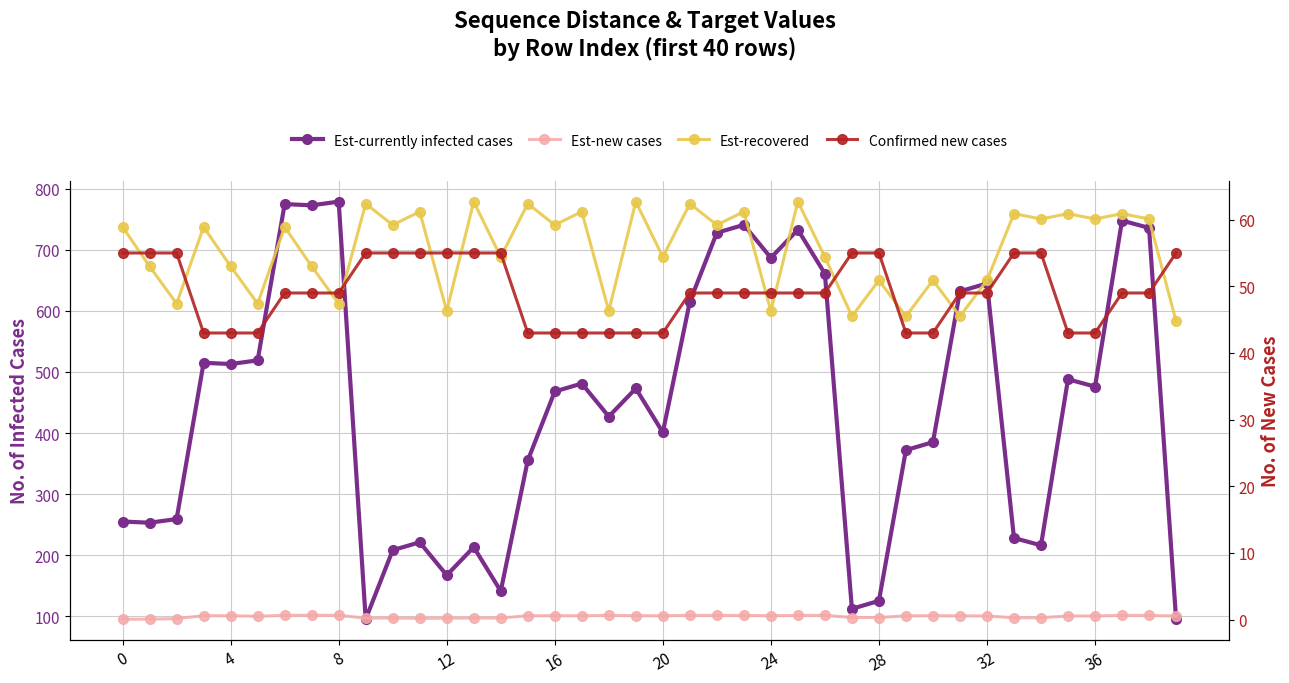

The value of Est-currently infected cases at 10 is 76.7. True or false?

False